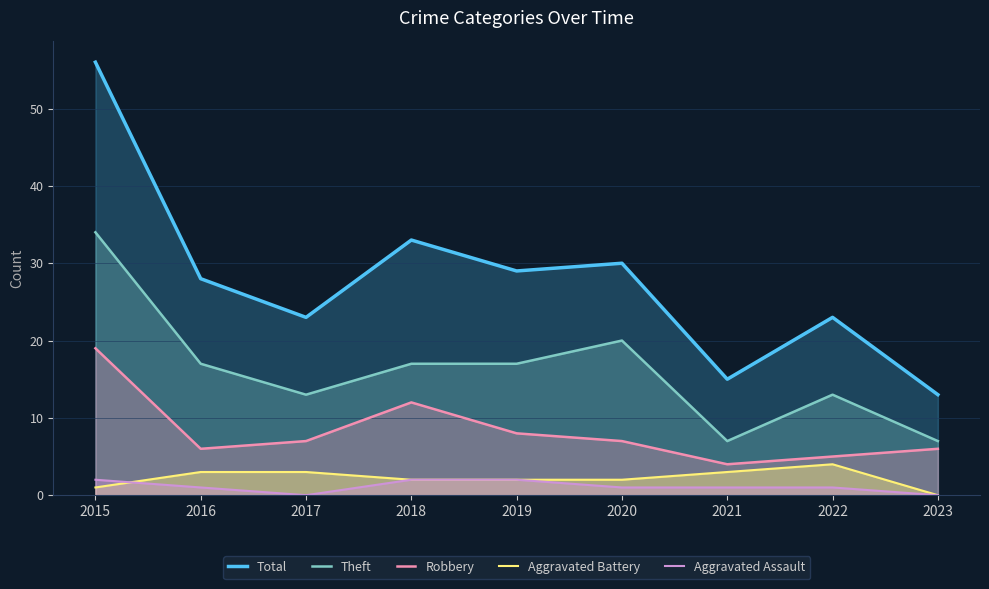

Does the chart have visible grid lines?

Yes